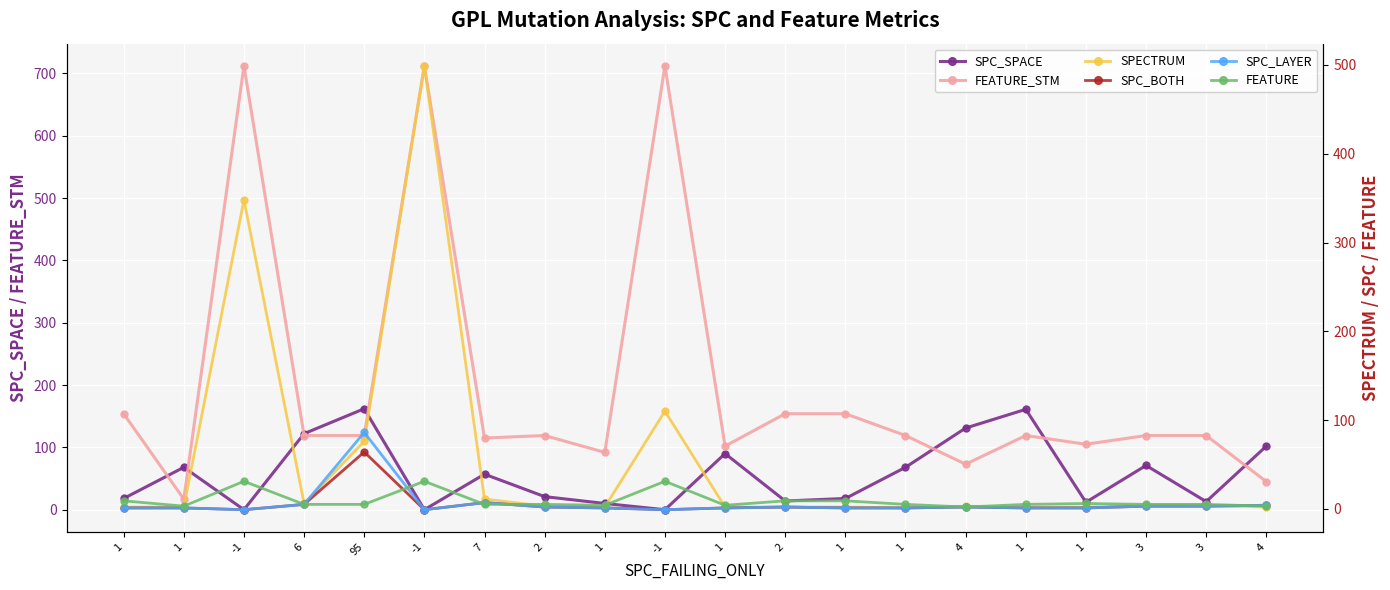

The value of SPC_BOTH at 1 is 1. True or false?

True